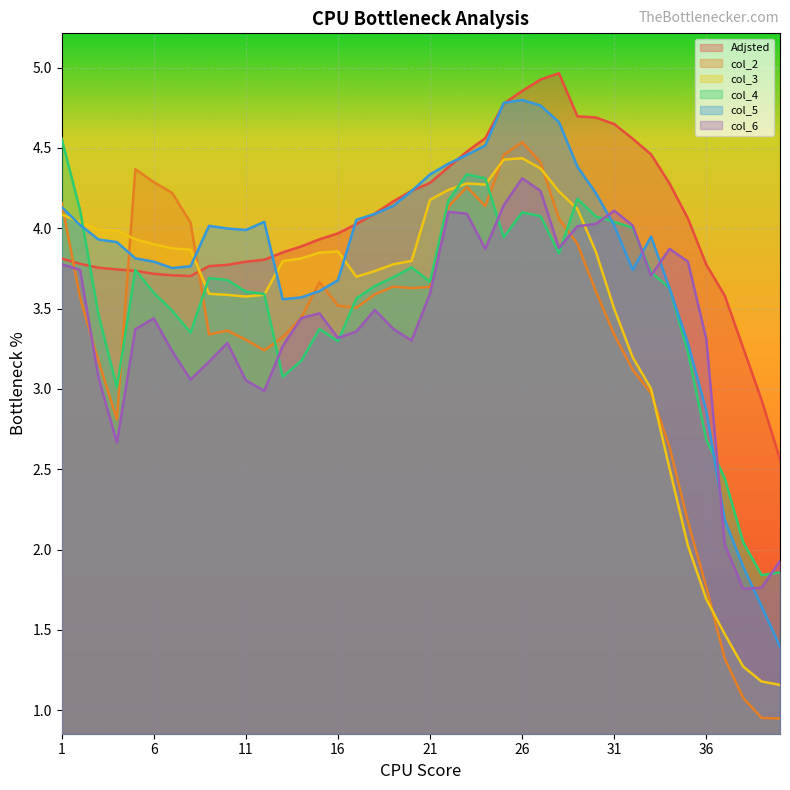

True or false: col_2 and col_6 cross at least once.

True